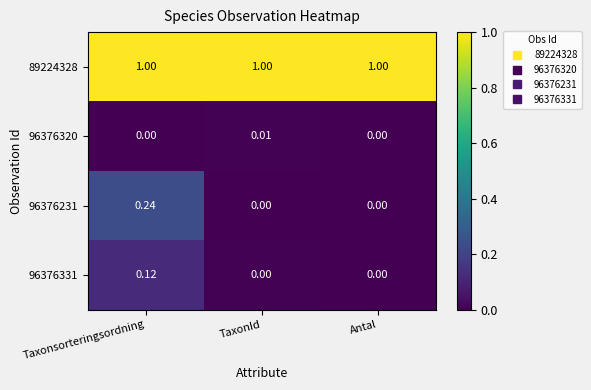

Is the value of 89224328 at Antal greater than the value of 96376231 at Antal?

Yes